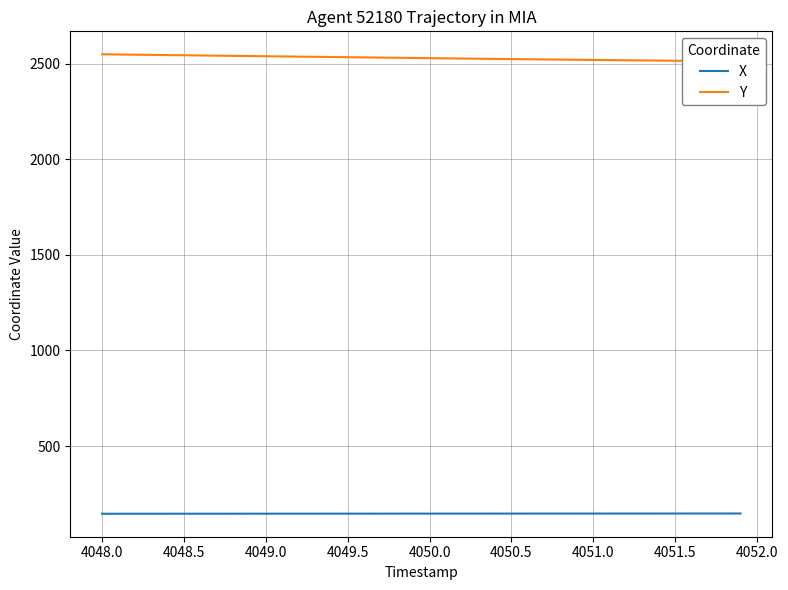

What is the value of the X point at the 16th from the left?

147.0